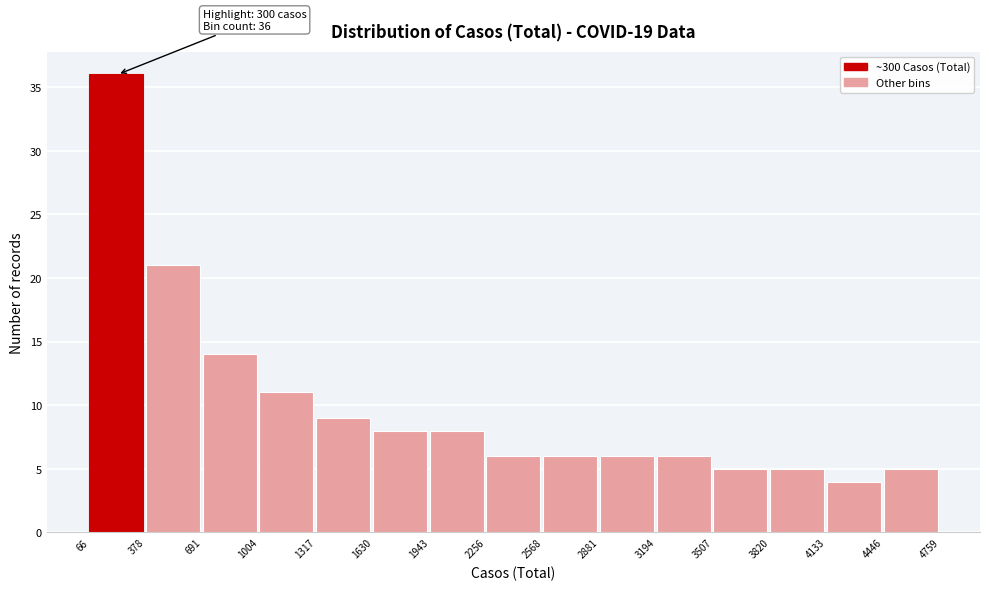

Over which range of the x-axis is the bar tallest?

66 to 378